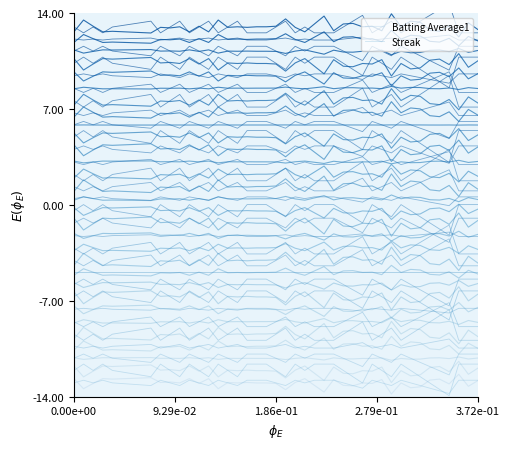

Which series has the largest total across all categories?

Batting Average1